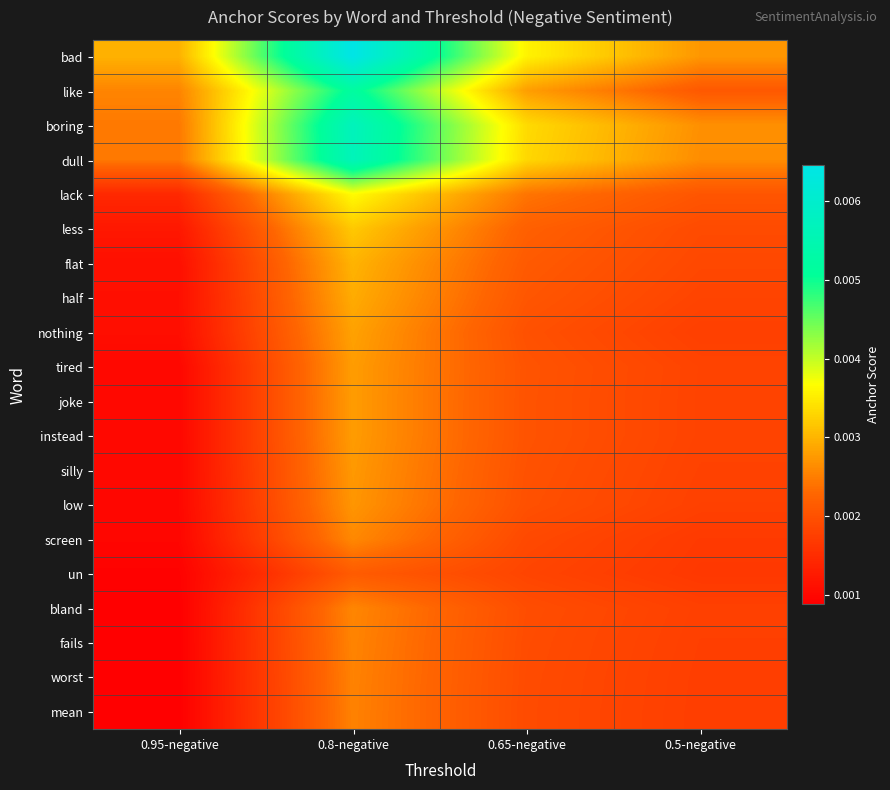

At how many categories does at least one series exceed 0?

4